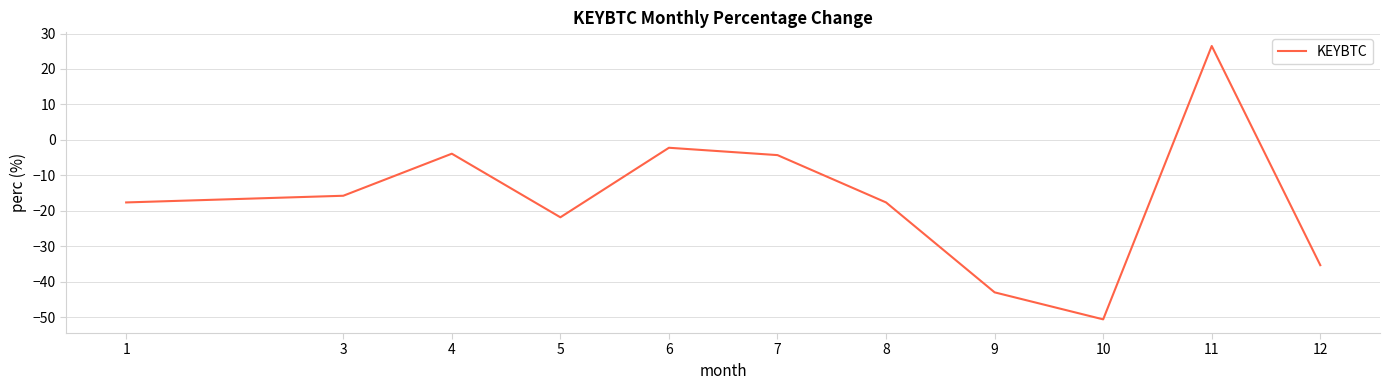

Reading left to right, transcribe all the data shown in this chart.

-17.6	-15.8	-3.9	-21.8	-2.2	-4.3	-17.6	-43.0	-50.6	26.5	-35.4